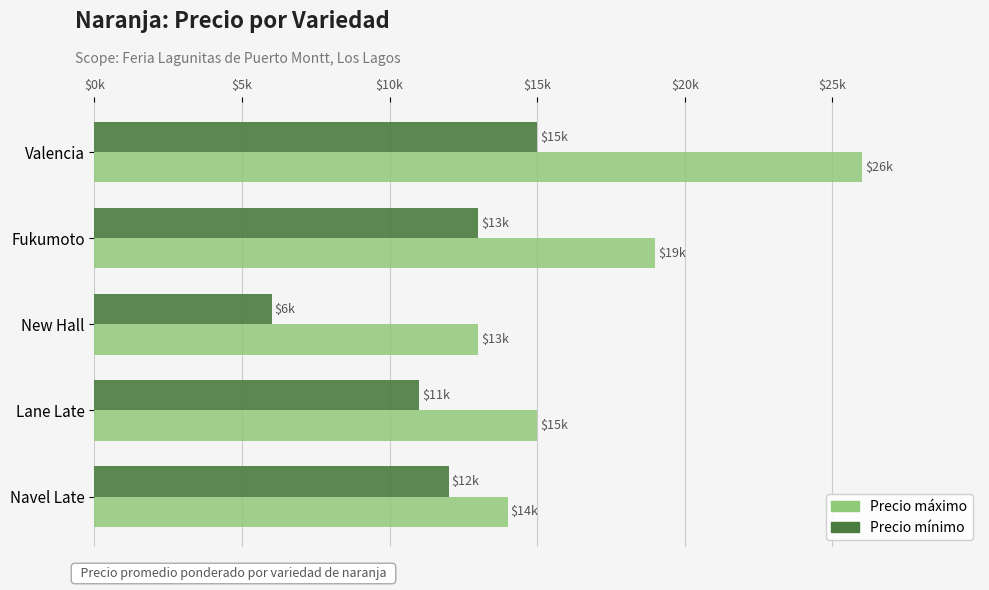

At which category is the sum across all series the highest?

Valencia